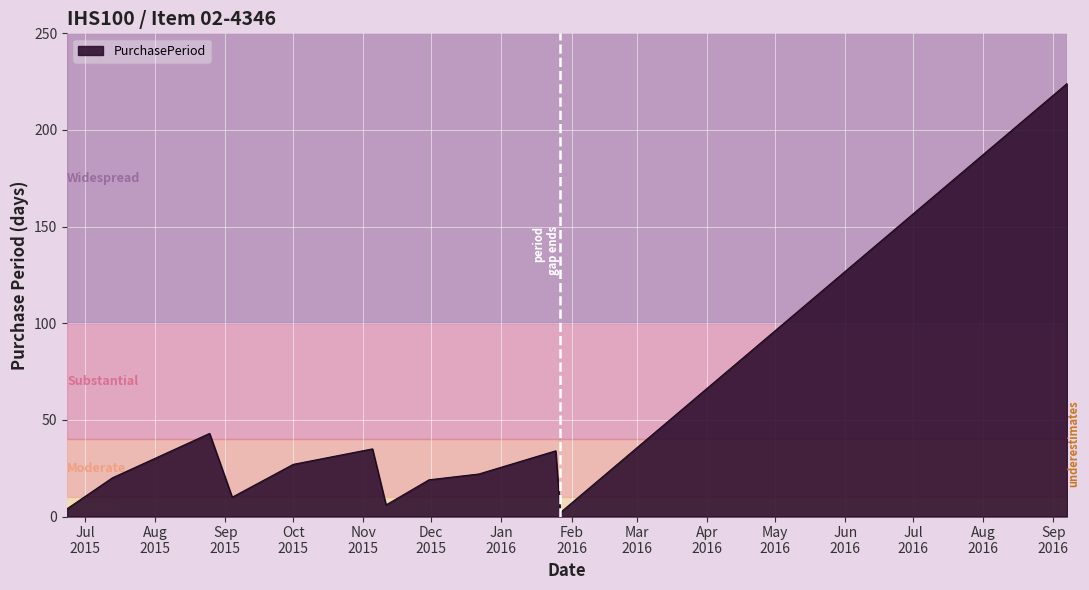

What is the maximum value shown in the chart?

224